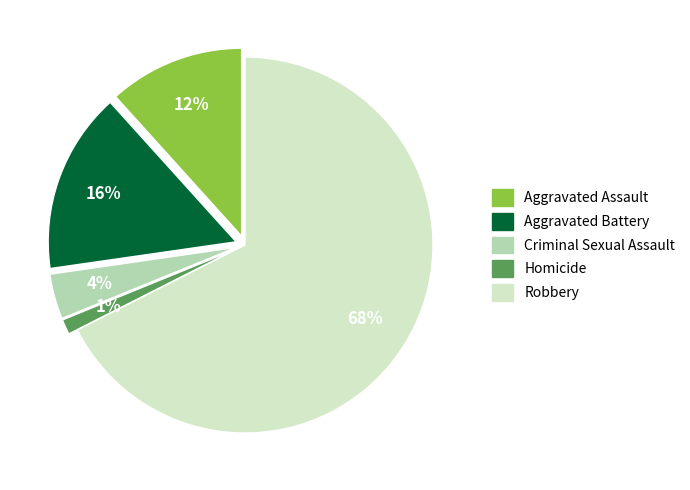

Is Homicide the majority of the pie?

No